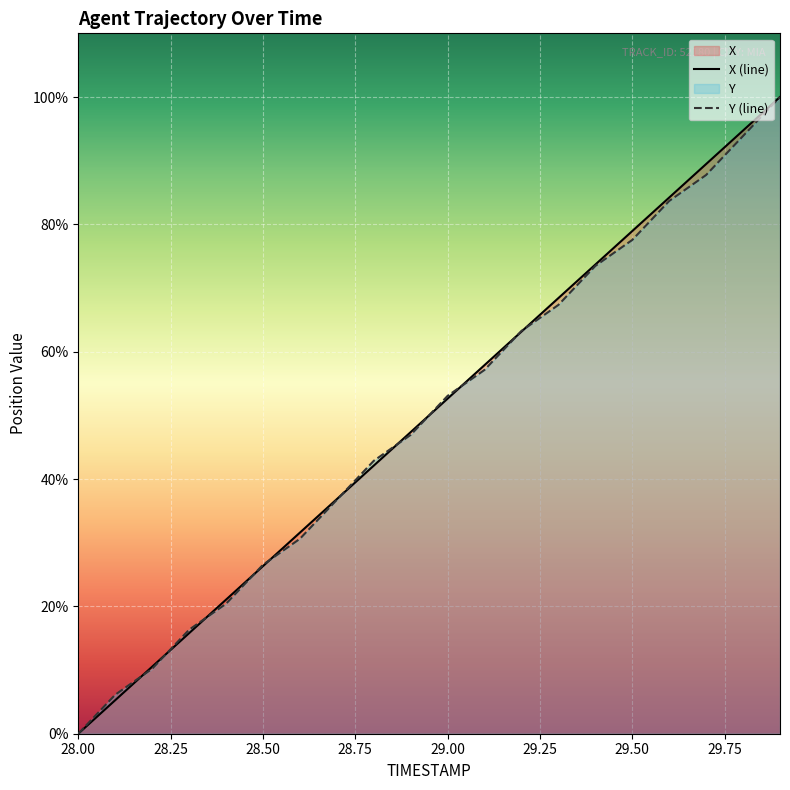

What is the difference between the maximum and minimum values in the Y series?

100.0